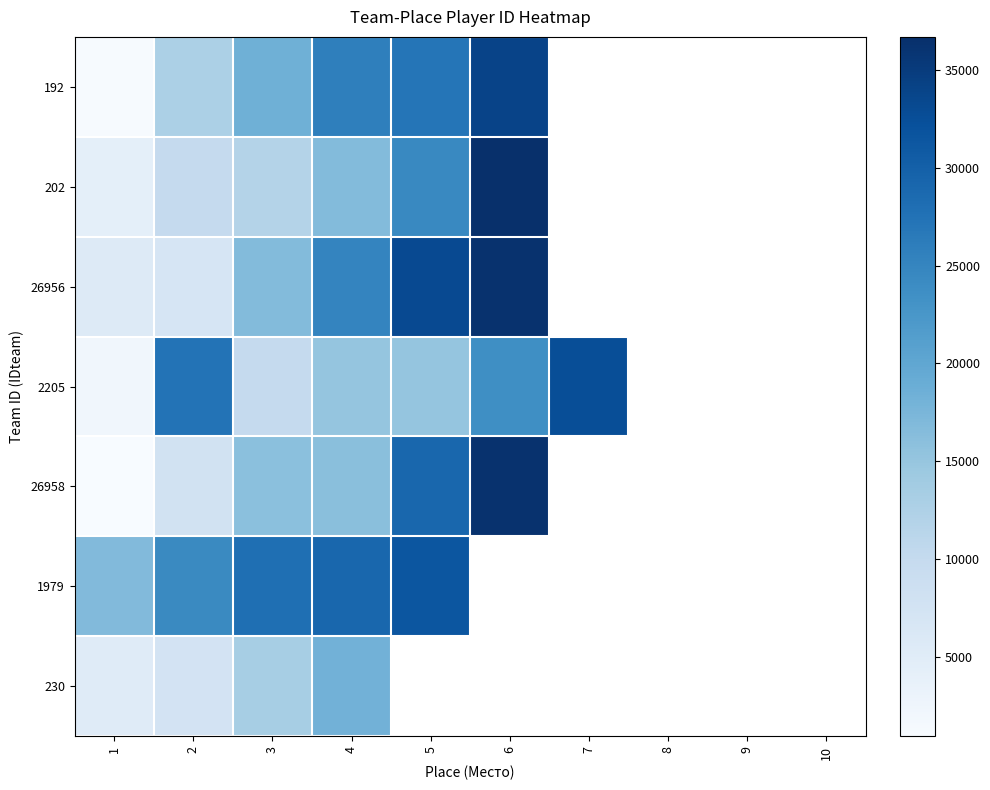

What is the difference between the maximum and minimum values in the 2205 series?

30496.0